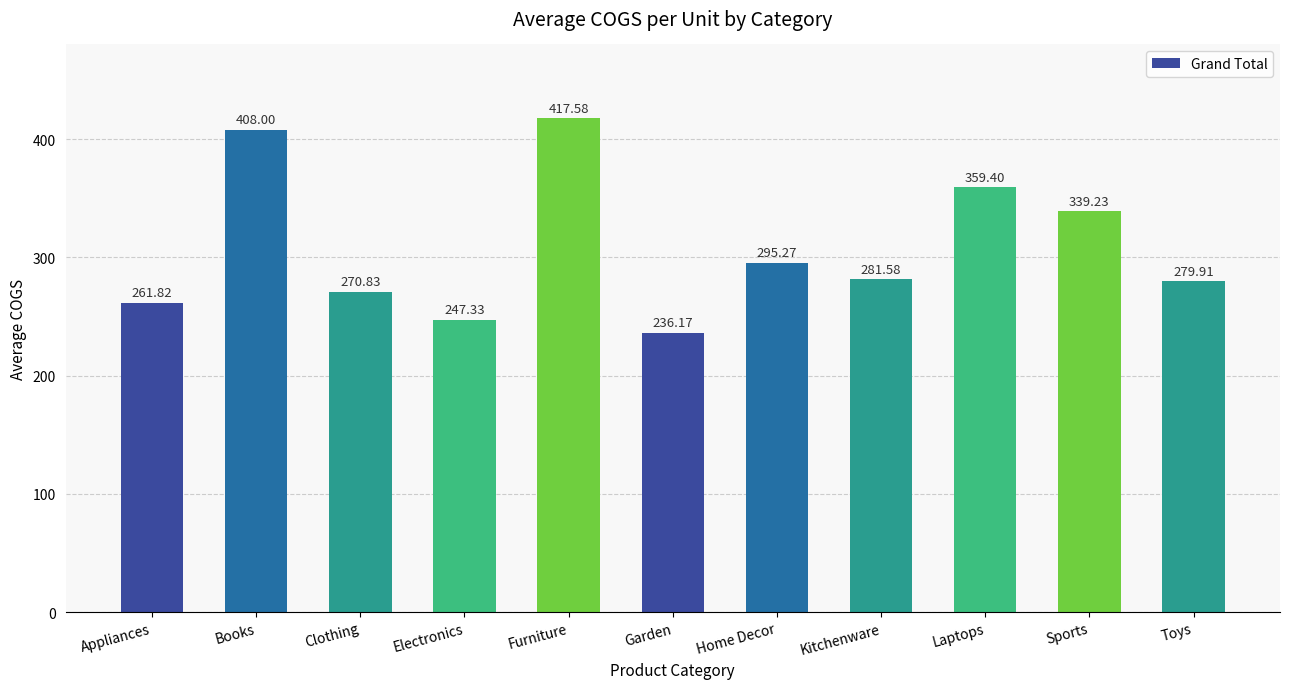

What is the change in value from Appliances to Electronics?

-14.5